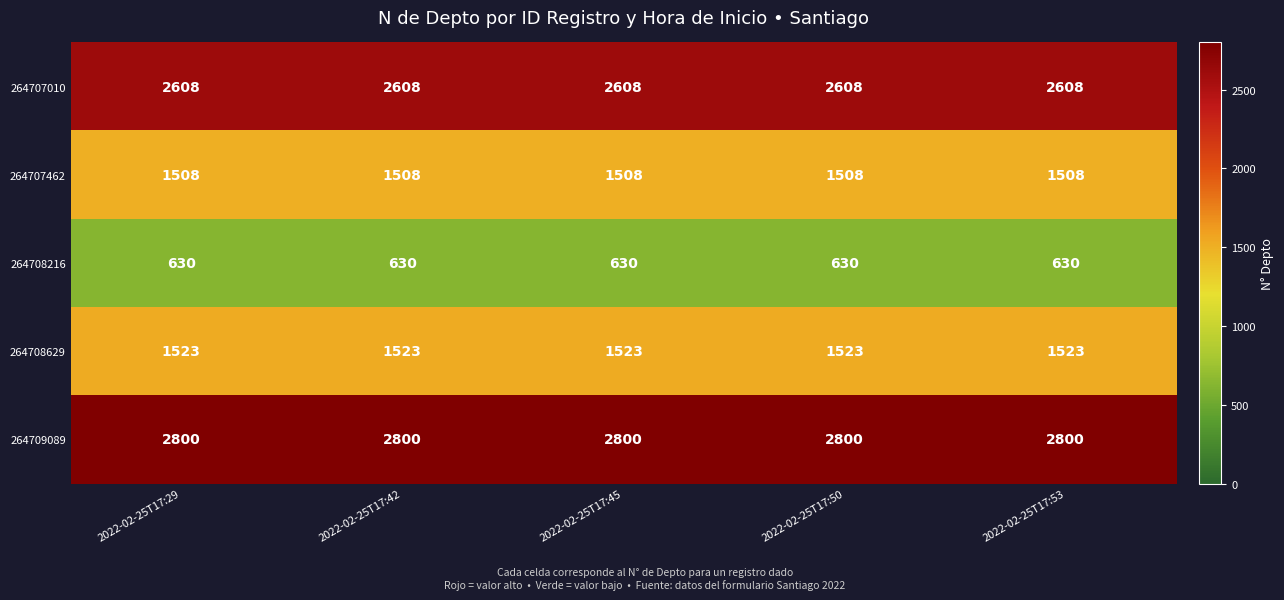

Rank the series at 2022-02-25T17:29 from lowest to highest value.

264708216, 264707462, 264708629, 264707010, 264709089